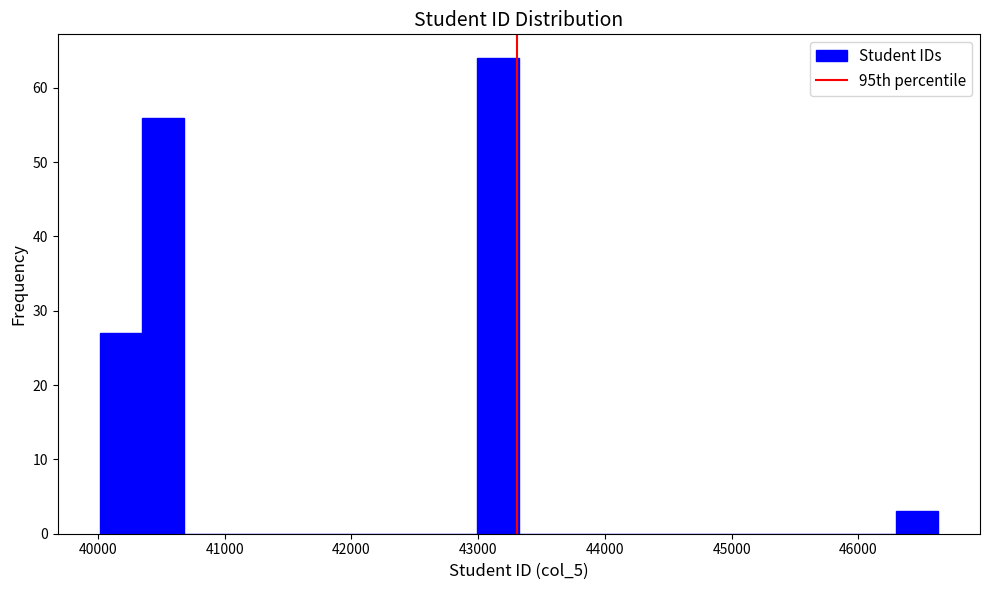

Around what value on the x-axis is the tallest bar? Give the approximate position of its centre, as read against the axis.

43200